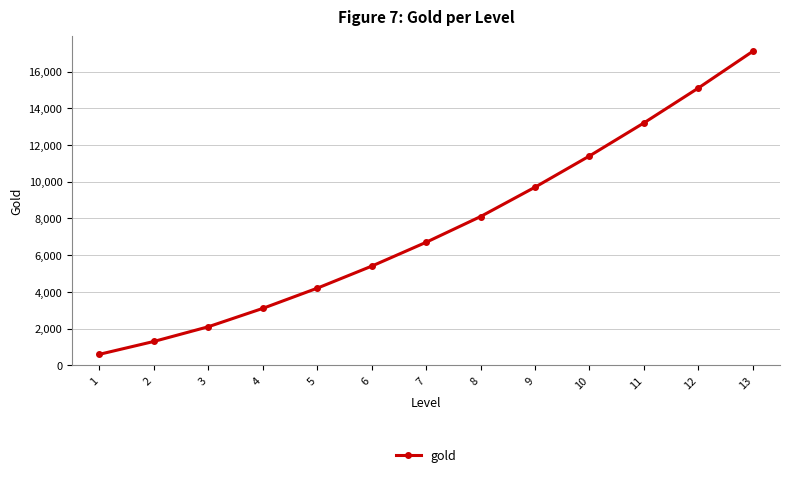

List the labels in order of value, smallest first.

1, 2, 3, 4, 5, 6, 7, 8, 9, 10, 11, 12, 13